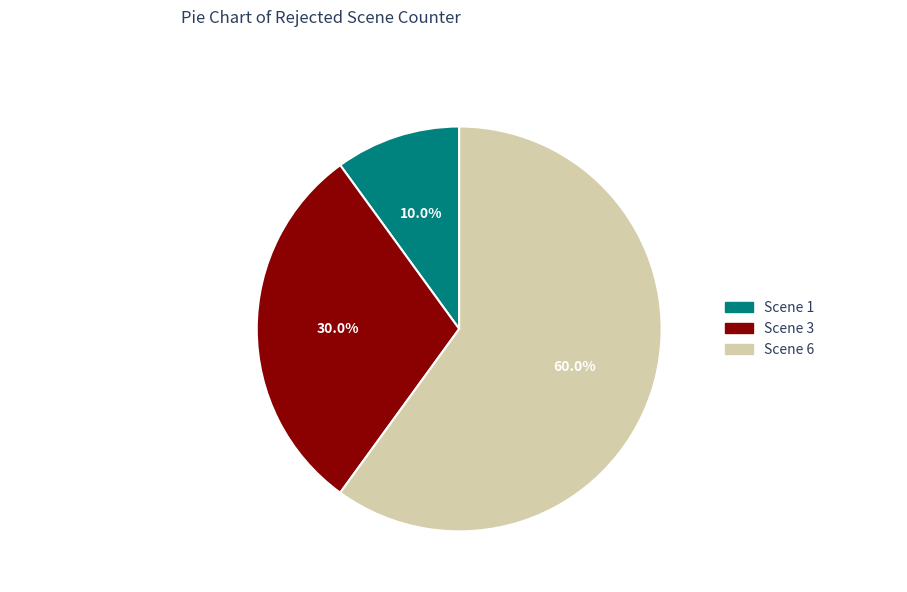

What percentage is the Scene 3: Political Analyst snippet slice, to the nearest percent?

30%